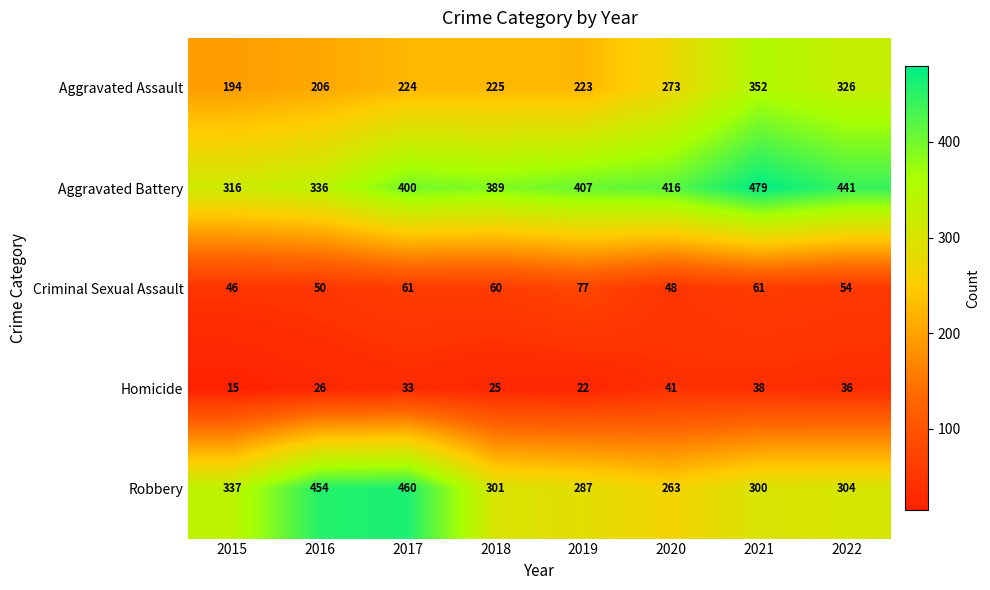

What is the sum of the Robbery values at 2019 and 2016?

741